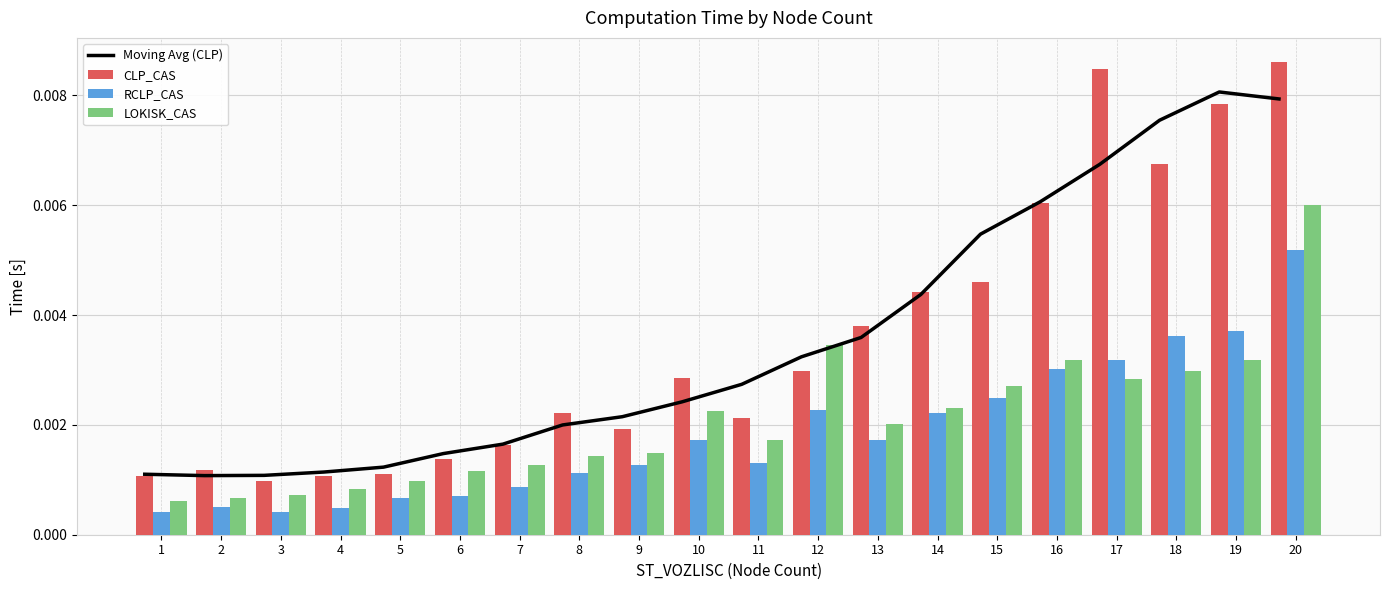

List the series in order of their peak value, lowest first.

RCLP_CAS, LOKISK_CAS, Moving Avg (CLP), CLP_CAS